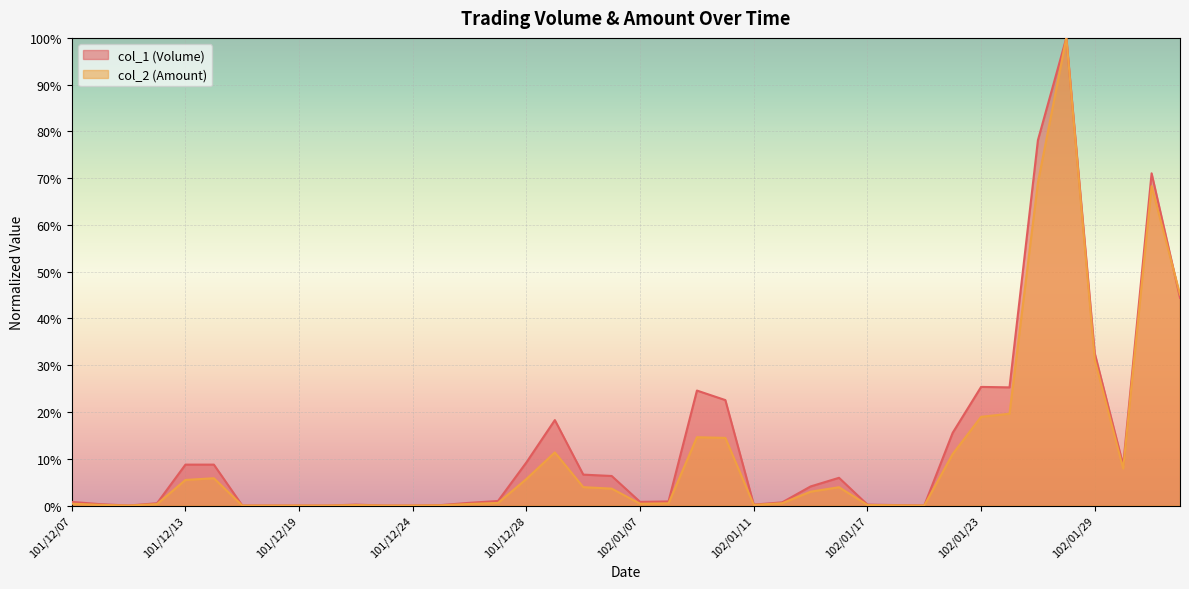

Reading right to left, list all the values displayed in this chart.

col_1 (Volume): 0.4	0.7	0.1	0.3	1.0	0.8	0.3	0.3	0.2	0.0	0.0	0.0	0.1	0.0	0.0	0.0	0.2	0.2	0.0	0.0	0.1	0.1	0.2	0.1	0.0	0.0	0.0	0.0	0.0	0.0	0.0	0.0	0.0	0.0	0.1	0.1	0.0	0.0	0.0	0.0
col_2 (Amount): 0.5	0.7	0.1	0.3	1.0	0.7	0.2	0.2	0.1	0.0	0.0	0.0	0.0	0.0	0.0	0.0	0.1	0.1	0.0	0.0	0.0	0.0	0.1	0.1	0.0	0.0	0.0	0.0	0.0	0.0	0.0	0.0	0.0	0.0	0.1	0.1	0.0	0.0	0.0	0.0